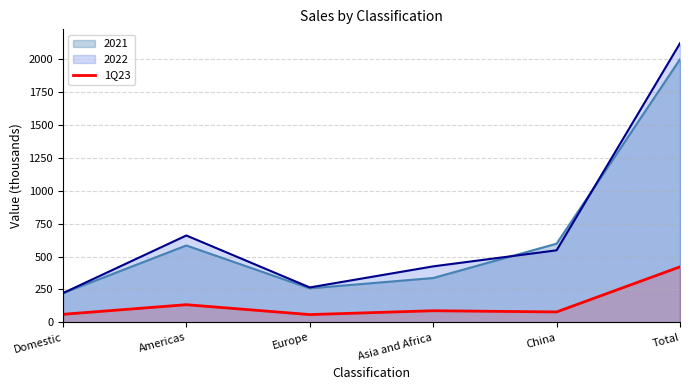

Rank the series by their maximum value, from highest to lowest.

2022, 2021, 1Q23